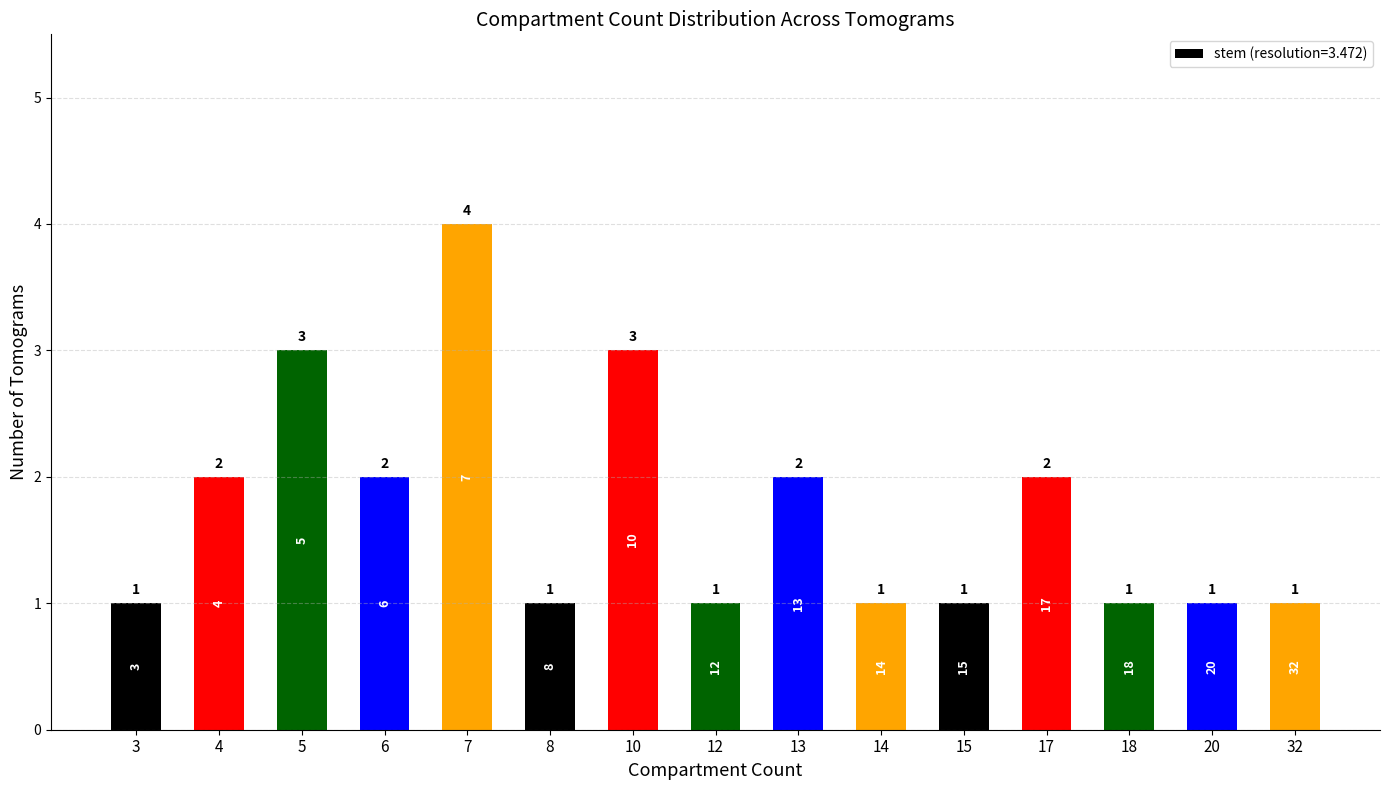

What is the difference between the maximum and minimum values?

3